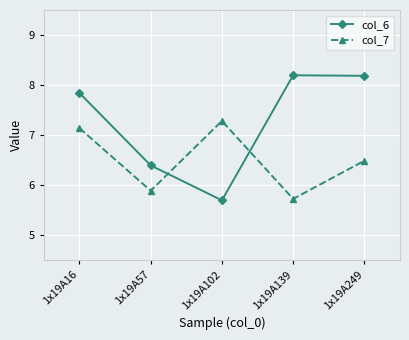

Is it true that col_6 equals 8.4 at 1x19A57?

False